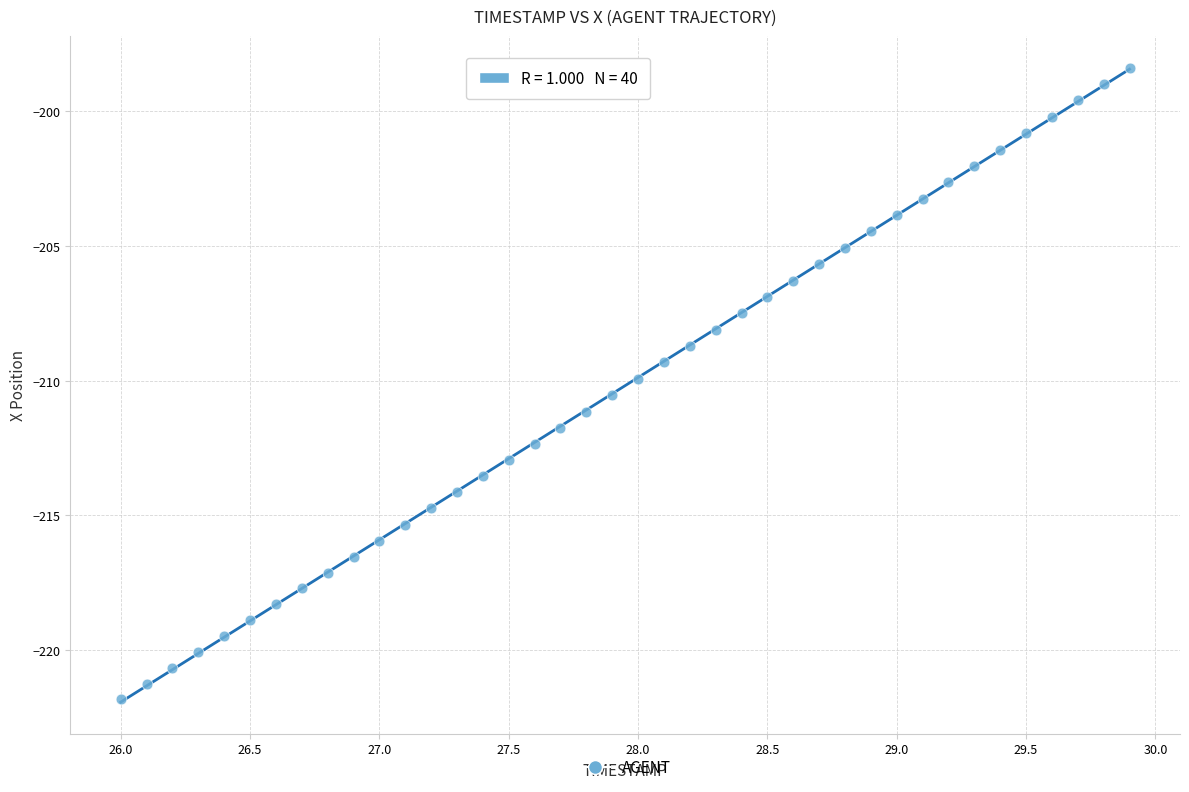

What is the range of X values (max minus min)?

3.9